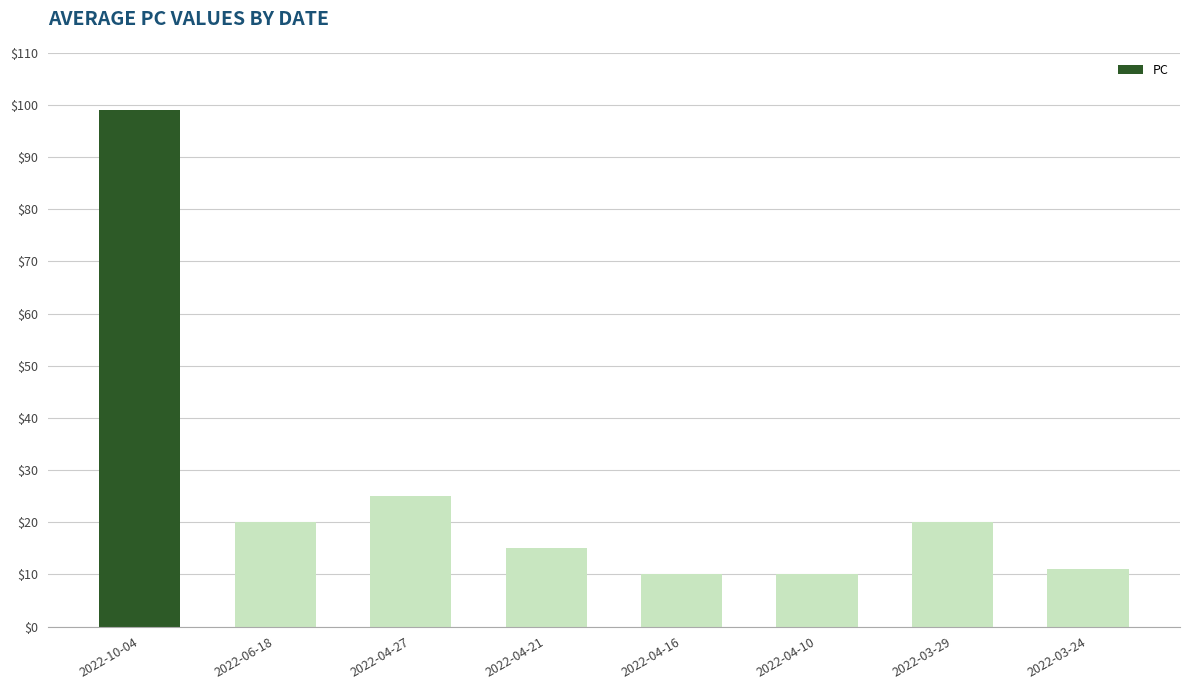

What is the difference between the values at 2022-06-18 and 2022-03-24?

9